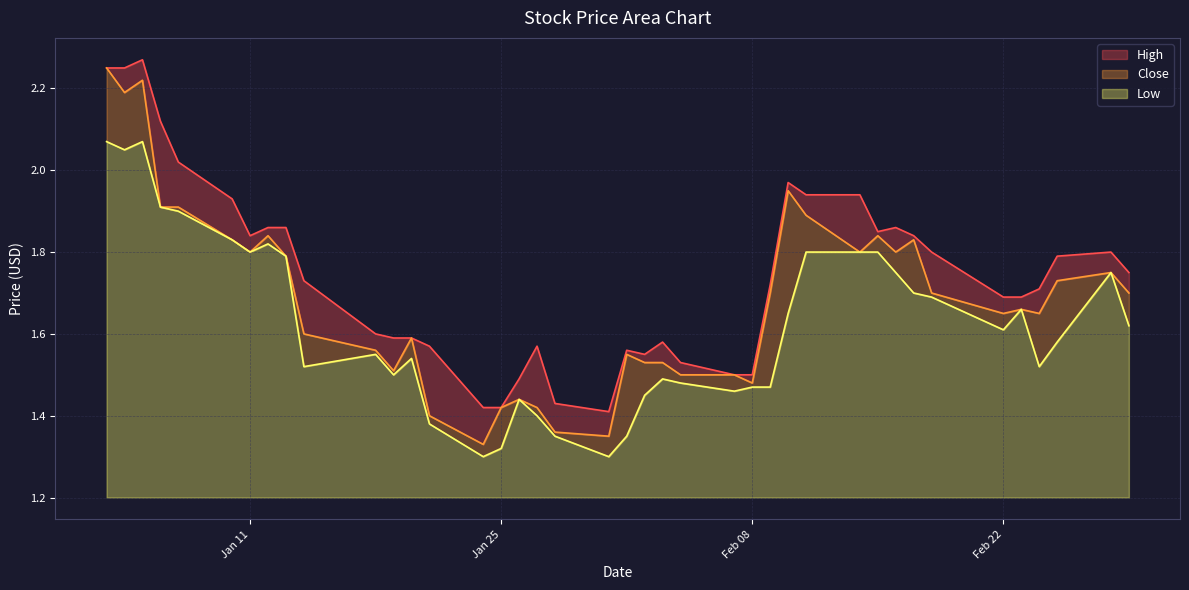

Which series has the largest total across all categories?

High